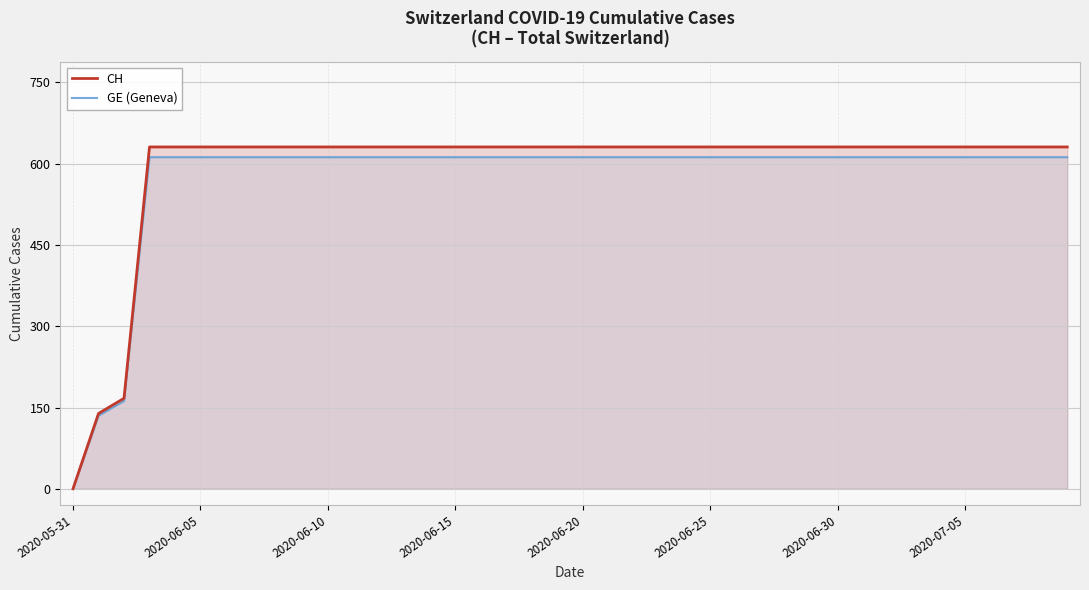

What is the total value across all series at 38?

1243.1